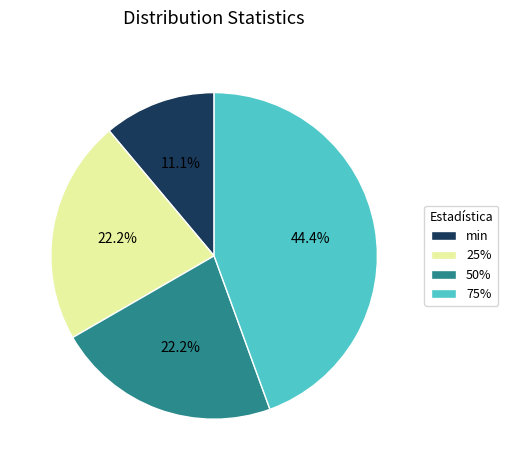

Which has a higher value, 50% or 75%?

75%